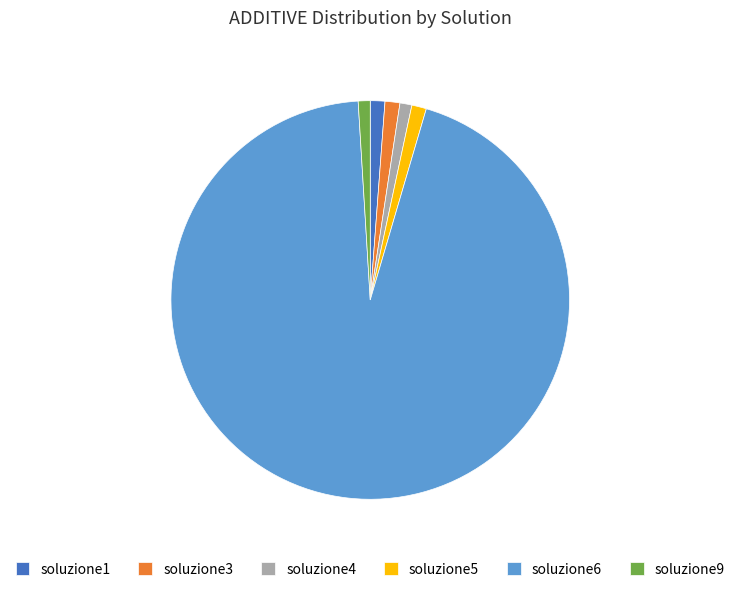

Approximately how many times larger is the value at soluzione3 compared to soluzione1?

1.0